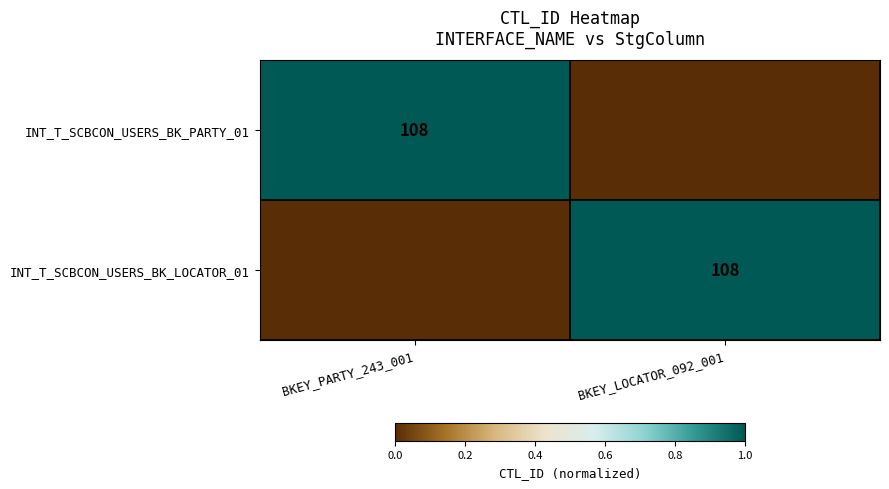

The INT_T_SCBCON_USERS_BK_LOCATOR_01 series shows 108 at BKEY_LOCATOR_092_001. True or false?

True